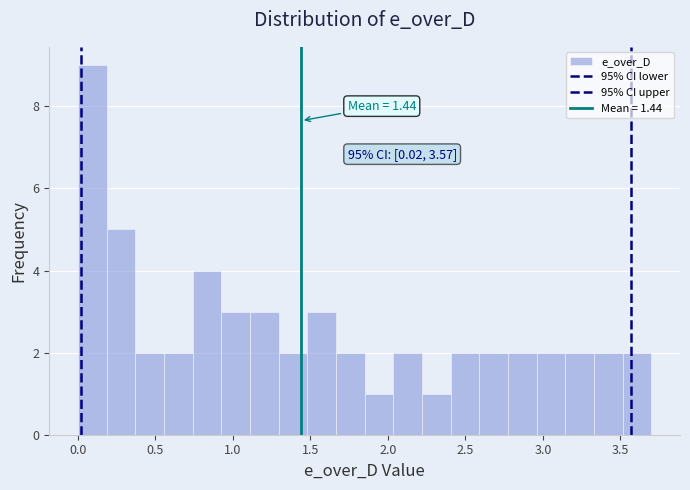

Around what value on the x-axis is the tallest bar? Give the approximate position of its centre, as read against the axis.

0.10